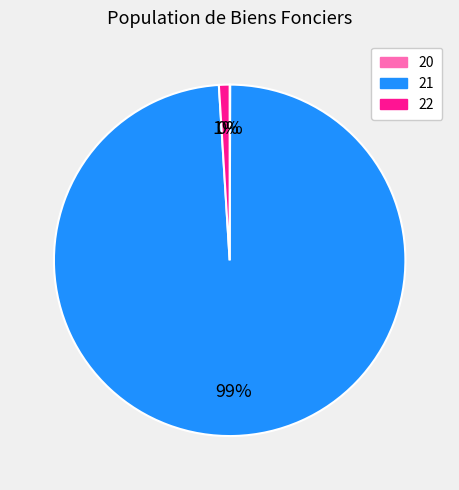

Between 21 and 22, which is larger?

21